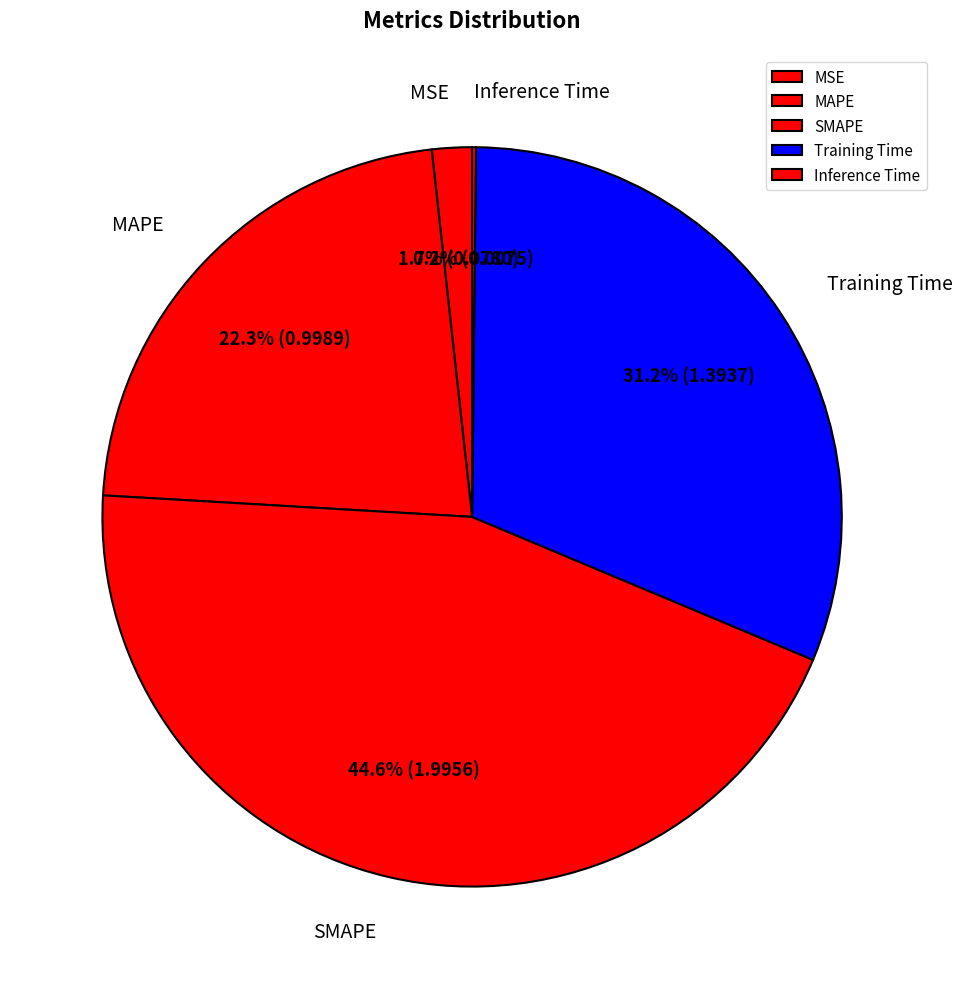

Which has a higher value, MSE or MAPE?

MAPE